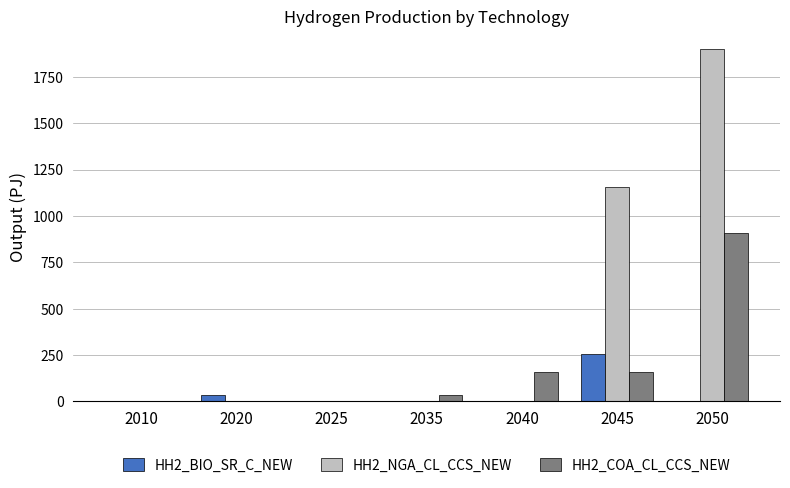

Which series has the largest range (max minus min)?

HH2_NGA_CL_CCS_NEW